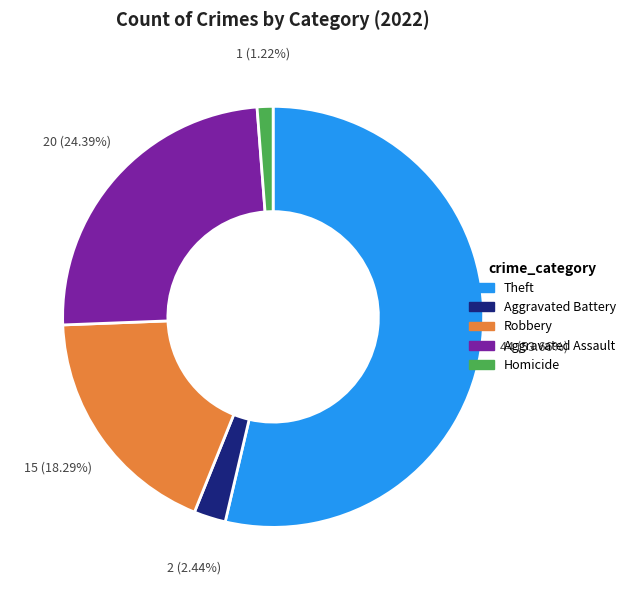

Between Robbery and Aggravated Assault, which is larger?

Aggravated Assault